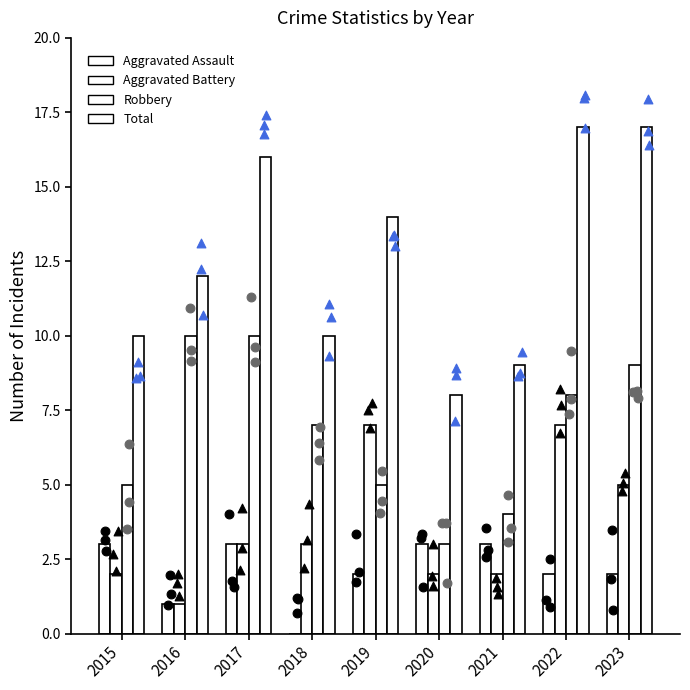

Which series has the largest total across all categories?

Total